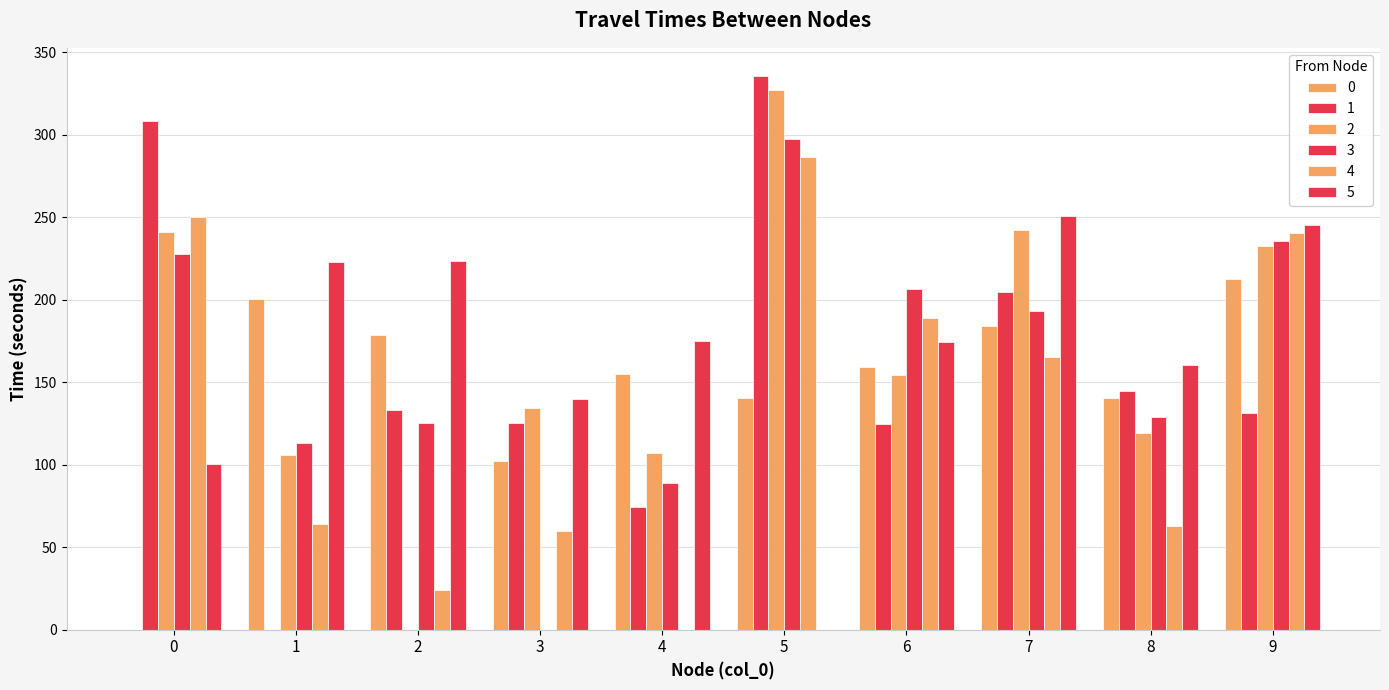

Reading left to right, transcribe all the data shown in this chart.

0: 0=0.0	1=200.2	2=178.9	3=102.3	4=155.2	5=140.7	6=159.4	7=184.1	8=140.4	9=212.6
1: 0=308.7	1=0.0	2=133.5	3=125.5	4=74.3	5=336.0	6=124.9	7=204.4	8=144.8	9=131.3
2: 0=241.0	1=105.6	2=0.0	3=134.3	4=107.1	5=327.2	6=154.5	7=242.0	8=119.0	9=232.6
3: 0=227.6	1=113.1	2=125.5	3=0.0	4=89.0	5=297.4	6=206.5	7=193.2	8=128.8	9=235.6
4: 0=250.2	1=64.0	2=24.1	3=59.9	4=0.0	5=286.6	6=188.9	7=165.2	8=62.6	9=240.8
5: 0=100.2	1=223.2	2=223.8	3=140.1	4=175.1	5=0.0	6=174.4	7=251.1	8=160.7	9=245.2